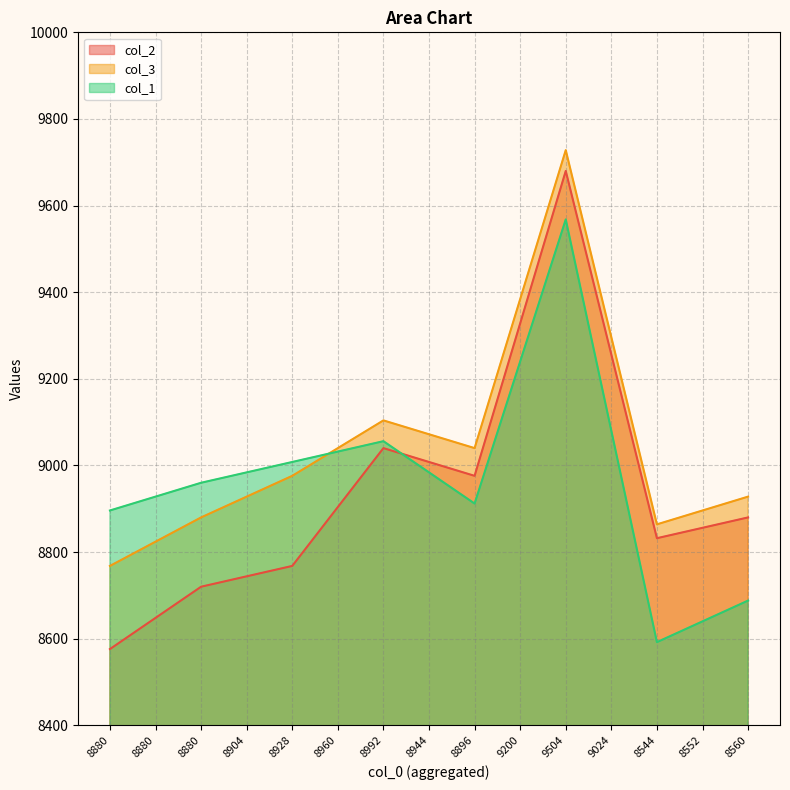

Which series ends up on top after the final intersection of col_1 and col_3?

col_3